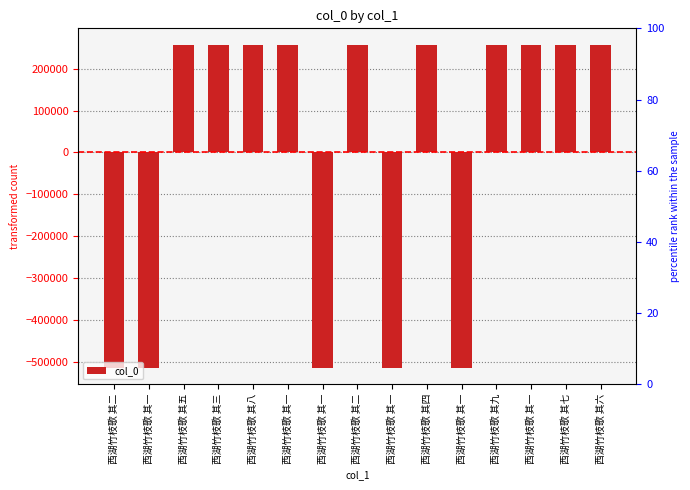

At which label does the data first exceed 257389?

西湖竹枝歌 其五